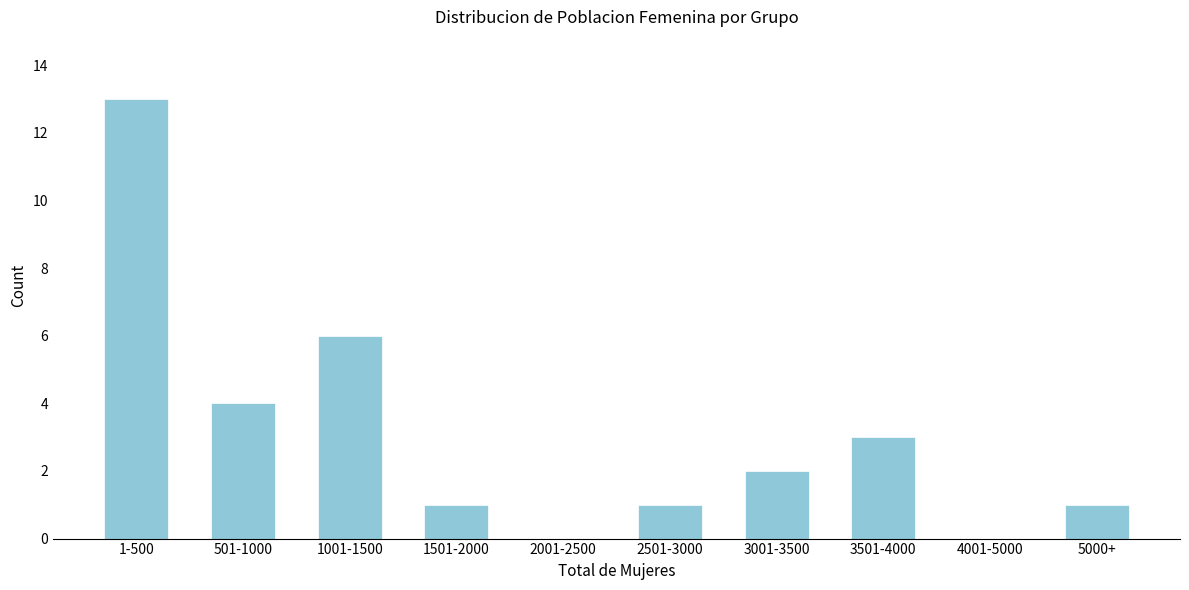

Reading left to right, list all the values displayed in this chart.

1-500=13	501-1000=4	1001-1500=6	1501-2000=1	2001-2500=0	2501-3000=1	3001-3500=2	3501-4000=3	4001-5000=0	5000+=1